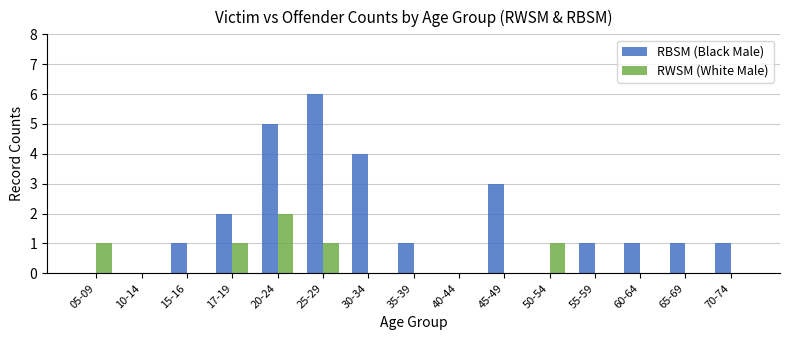

Reading left to right, transcribe all the data shown in this chart.

RBSM (Black Male): 0	0	1	2	5	6	4	1	0	3	0	1	1	1	1
RWSM (White Male): 1	0	0	1	2	1	0	0	0	0	1	0	0	0	0